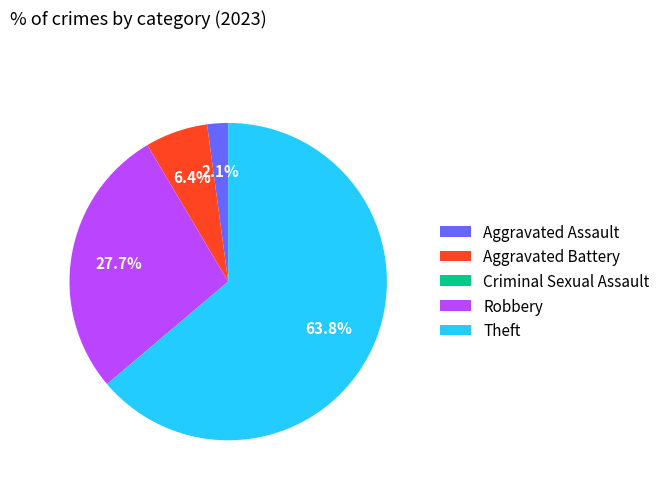

What percentage is the Aggravated Assault slice, to the nearest percent?

2%